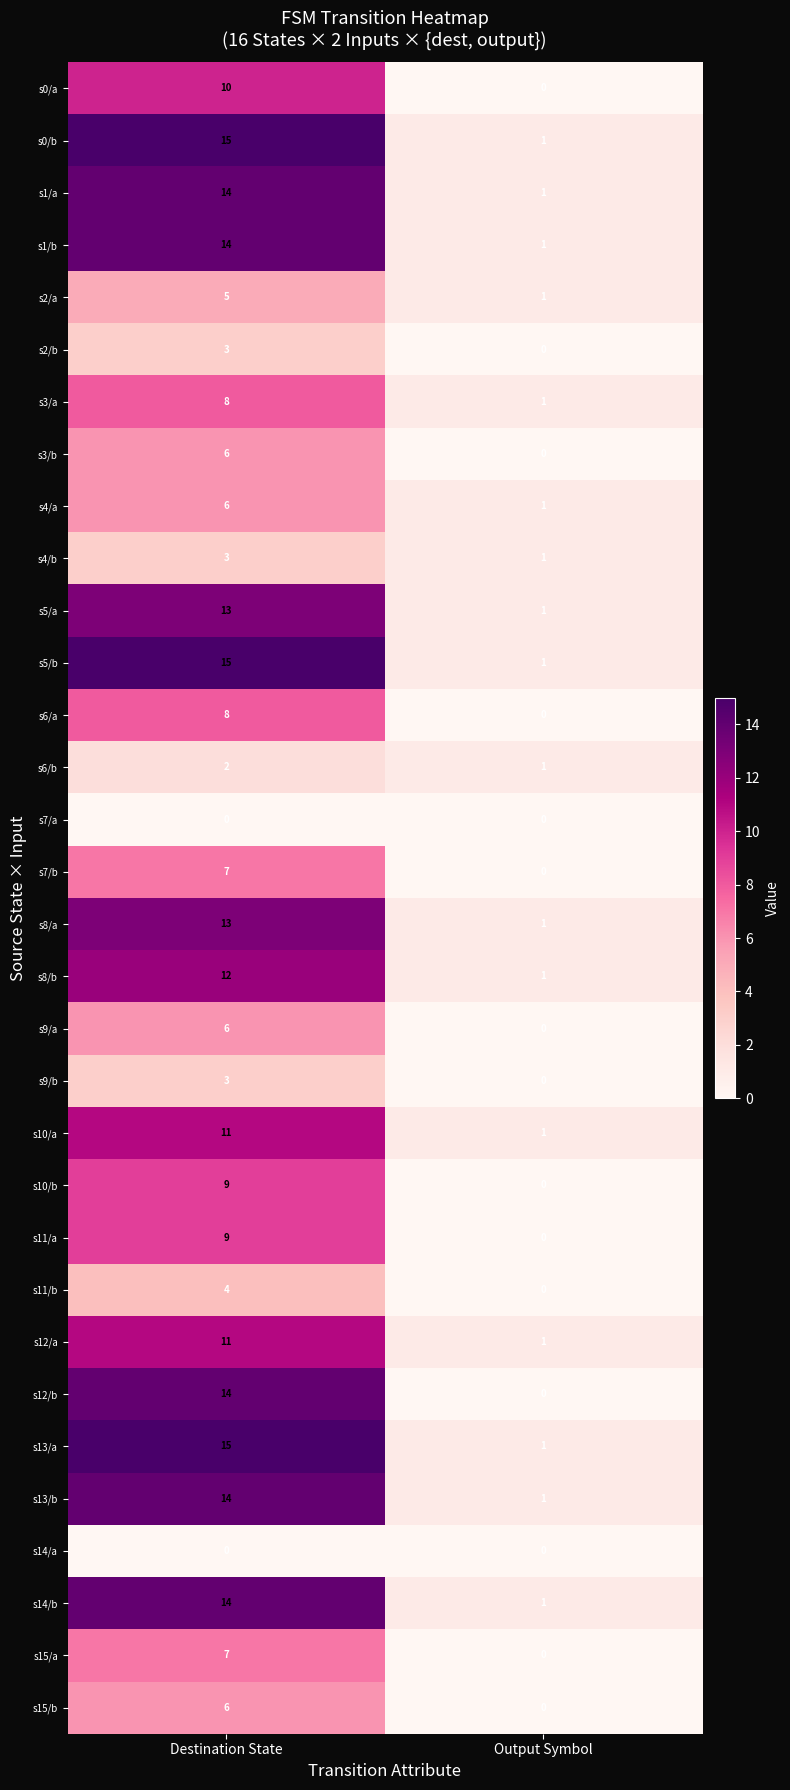

What is the total value across all series at Output Symbol?

17